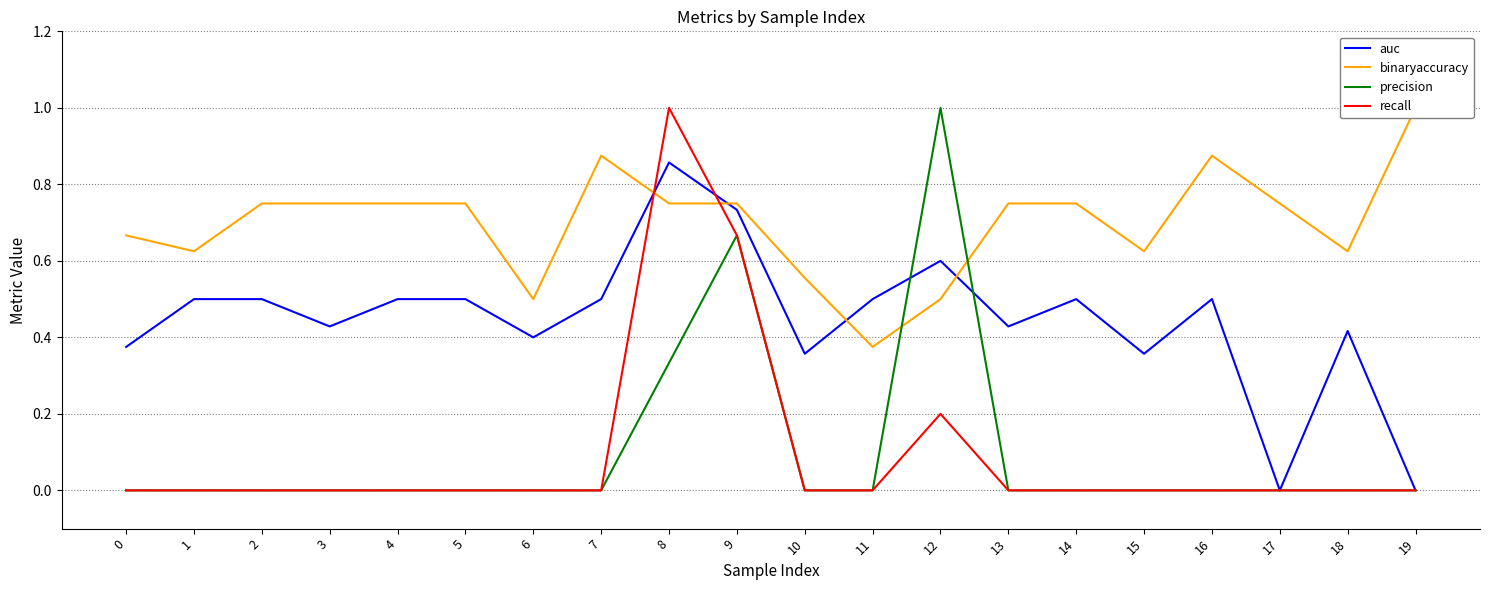

What is the difference between the highest and lowest values at 16?

0.9